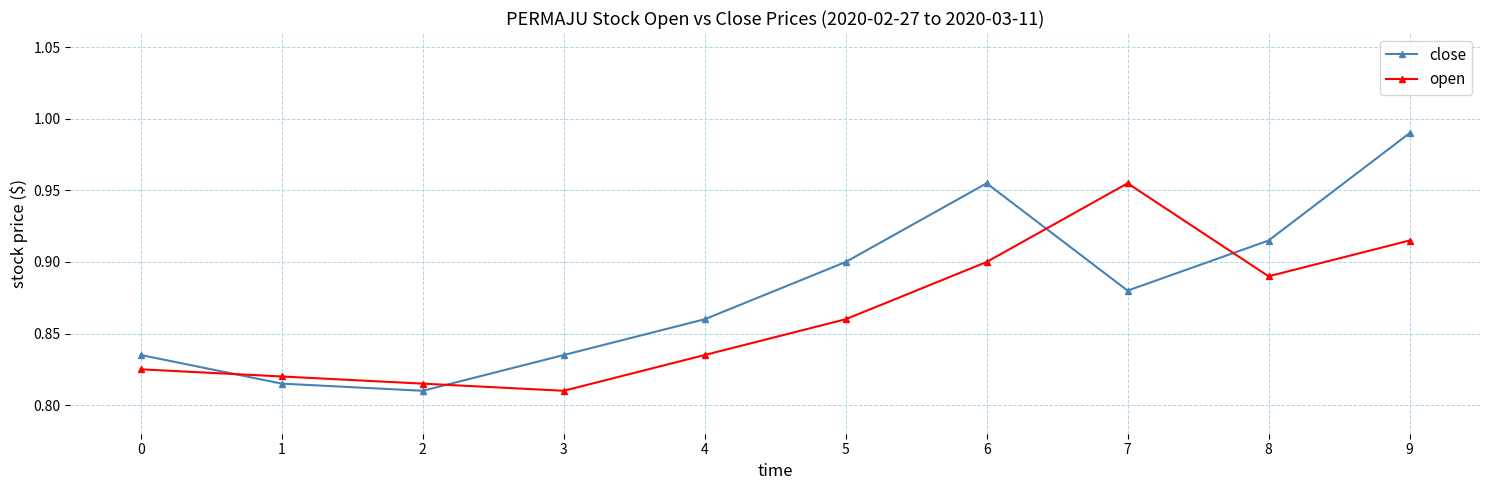

Between 5 and 6, which series saw the biggest shift?

close